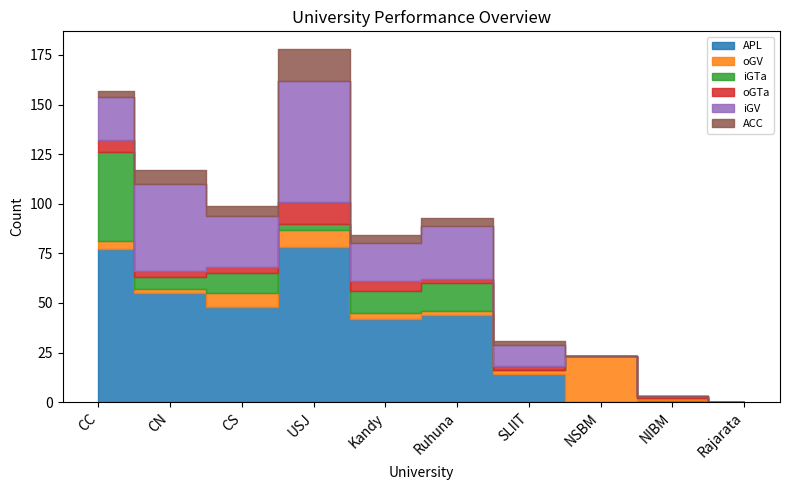

Does the chart display data point markers on the line(s)?

No